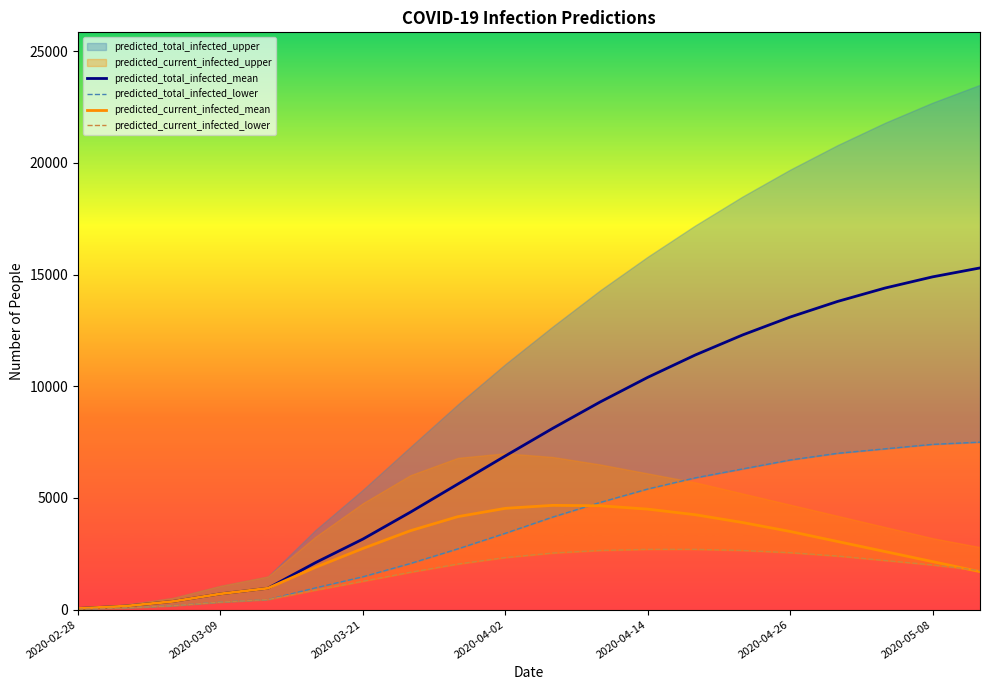

How many values in the predicted_total_infected_mean series are below 8118?

10